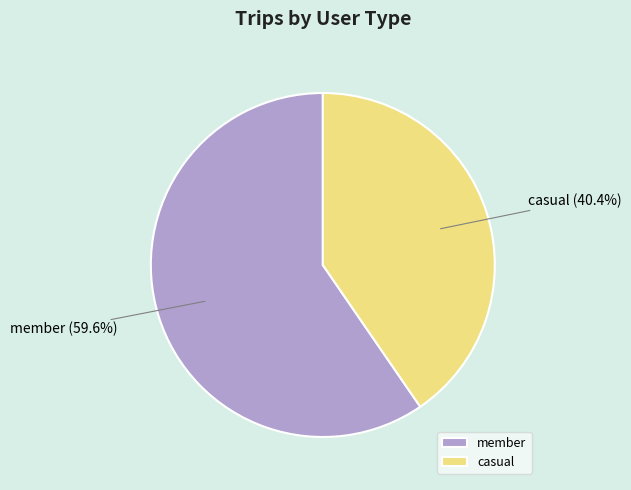

What is the ratio of the value at casual to the value at member?

0.7